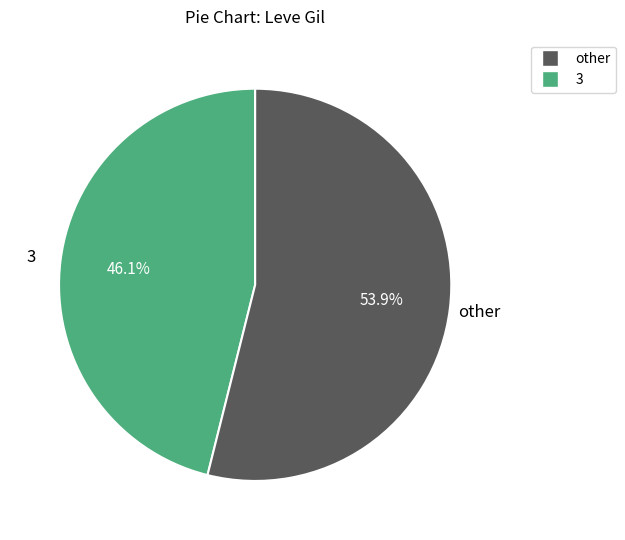

Does any single category account for the majority?

Yes